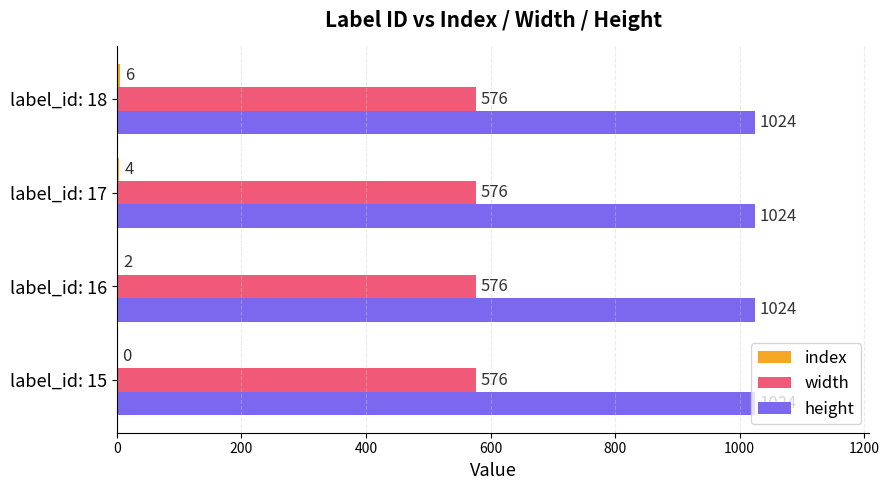

The height series shows 347.2 at label_id: 17. True or false?

False